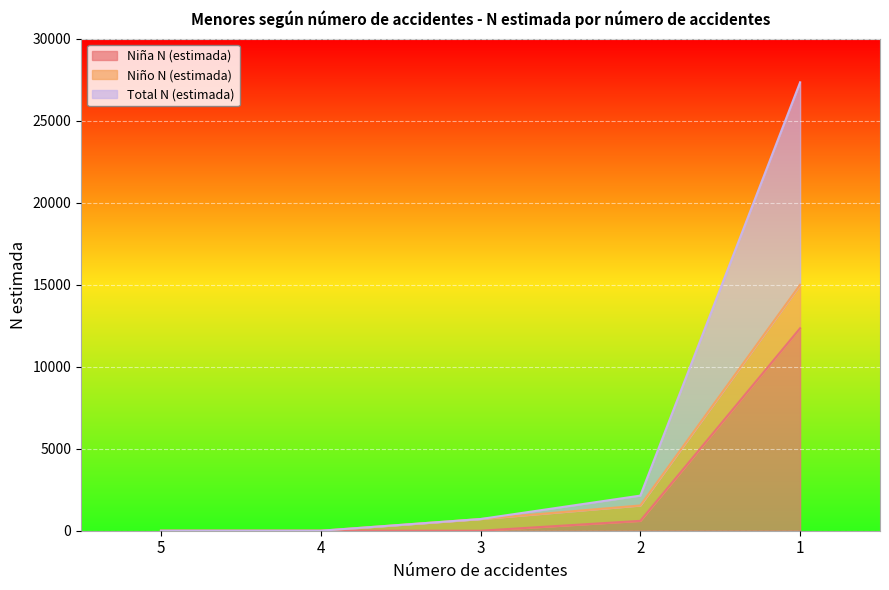

Between 5 and 2, which series saw the biggest shift?

Total N (estimada)